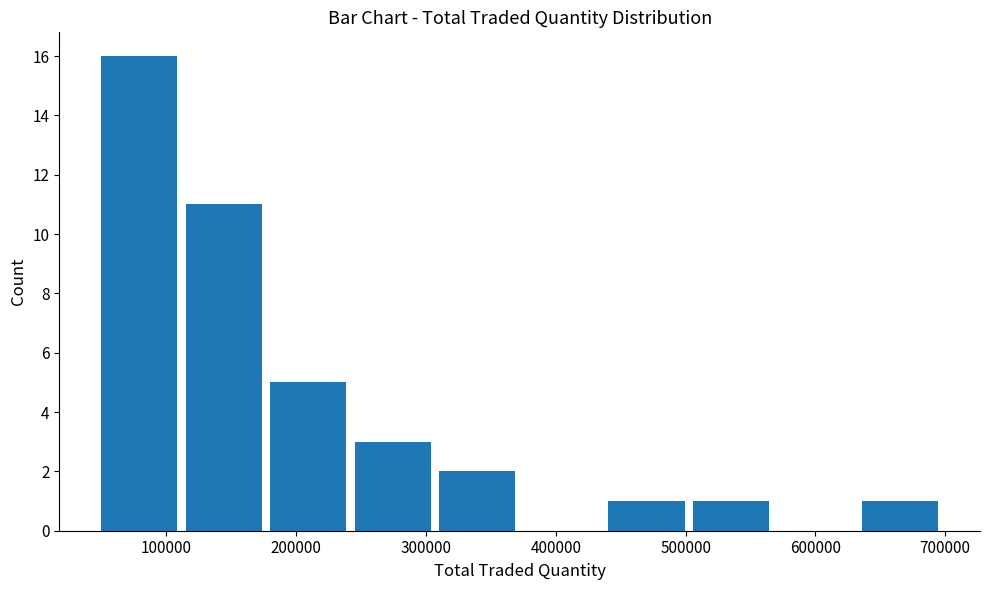

Reading left to right, list every bar in this chart as the range it spans on the x-axis followed by its height. Neither the bar edges nor the heights are printed on the chart, so give them approximately, as read against the axes.

50000 to 110000: 16
110000 to 180000: 11
180000 to 240000: 5
240000 to 310000: 3
310000 to 370000: 2
370000 to 440000: 0
440000 to 500000: 1
500000 to 570000: 1
570000 to 630000: 0
630000 to 700000: 1